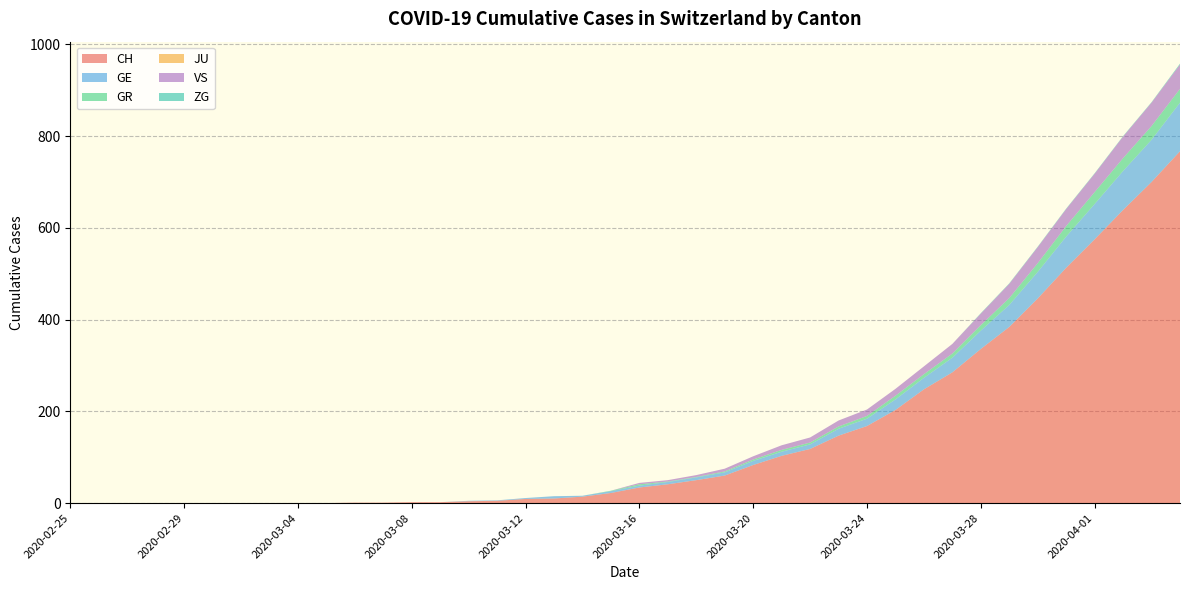

Reading left to right, transcribe all the data shown in this chart.

CH: 0	0	0	0	0	0	0	0	0	0	1	1	2	2	4	5	9	10	14	22	34	41	50	60	83	103	118	147	168	203	248	285	336	384	446	513	575	639	700	767
GE: 0	0	0	0	0	0	0	0	0	0	0	0	0	0	1	1	2	5	2	4	4	5	6	7	9	9	10	15	16	23	25	32	40	48	58	68	77	85	92	106
GR: 0	0	0	0	0	0	0	0	0	0	0	0	0	0	0	0	0	0	0	1	3	1	1	2	3	4	4	5	6	8	8	9	12	15	19	23	26	28	30	30
JU: 0	0	0	0	0	0	0	0	0	0	0	0	0	0	0	0	0	0	0	0	0	0	0	0	0	0	0	0	0	0	0	0	0	0	0	0	0	0	0	0
VS: 0	0	0	0	0	0	0	0	0	0	0	0	0	0	0	0	0	0	0	0	3	3	4	6	7	10	11	13	14	15	17	21	25	31	35	37	40	47	51	53
ZG: 0	0	0	0	0	0	0	0	0	0	0	0	0	0	0	0	0	0	0	0	0	0	0	0	0	0	0	0	0	0	0	0	1	1	1	1	1	1	1	2